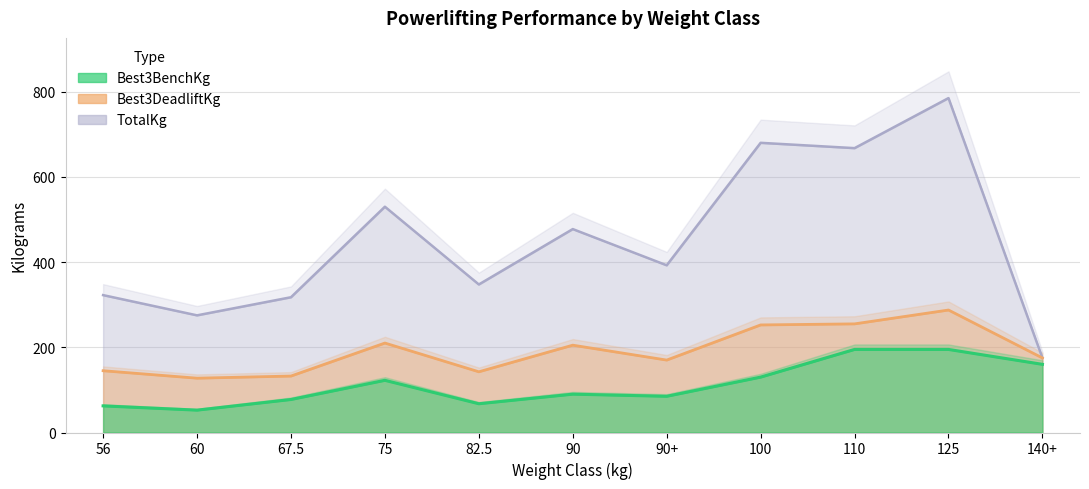

True or false: TotalKg has a value of 258.1 at 110.

False